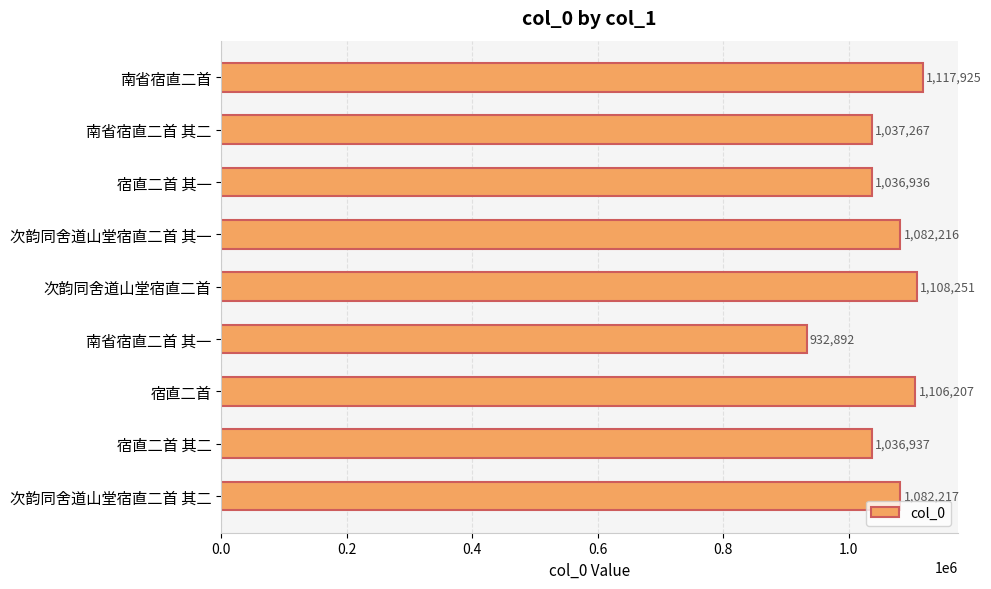

What is the ratio of the value at 宿直二首 to the value at 南省宿直二首 其二?

1.1